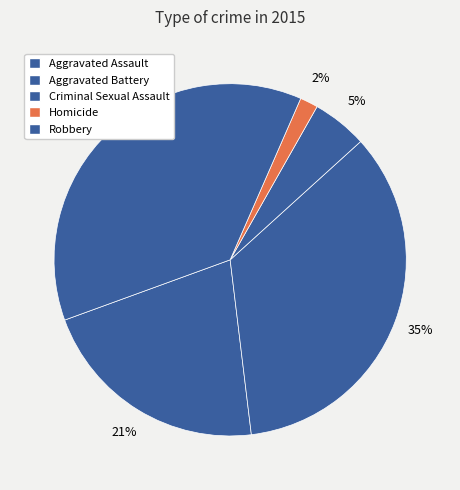

Rank the categories by value from lowest to highest.

Homicide, Criminal Sexual Assault, Aggravated Assault, Aggravated Battery, Robbery